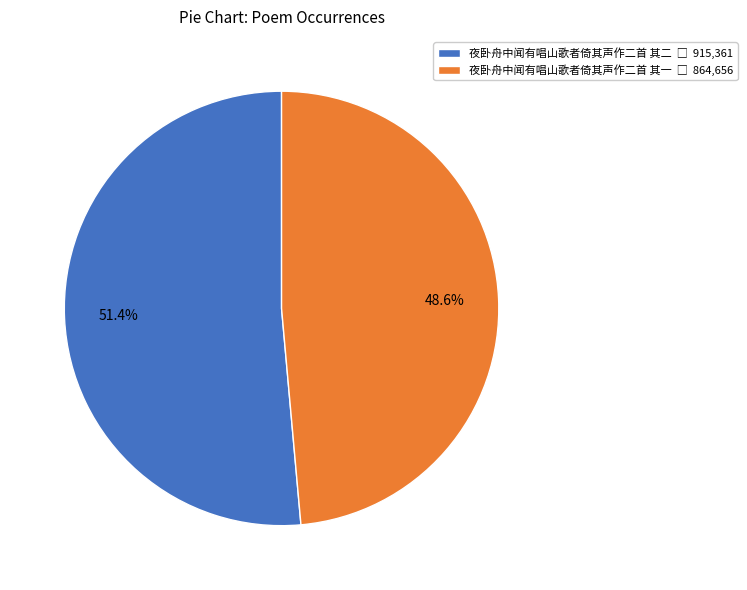

How many segments does this pie chart have?

2